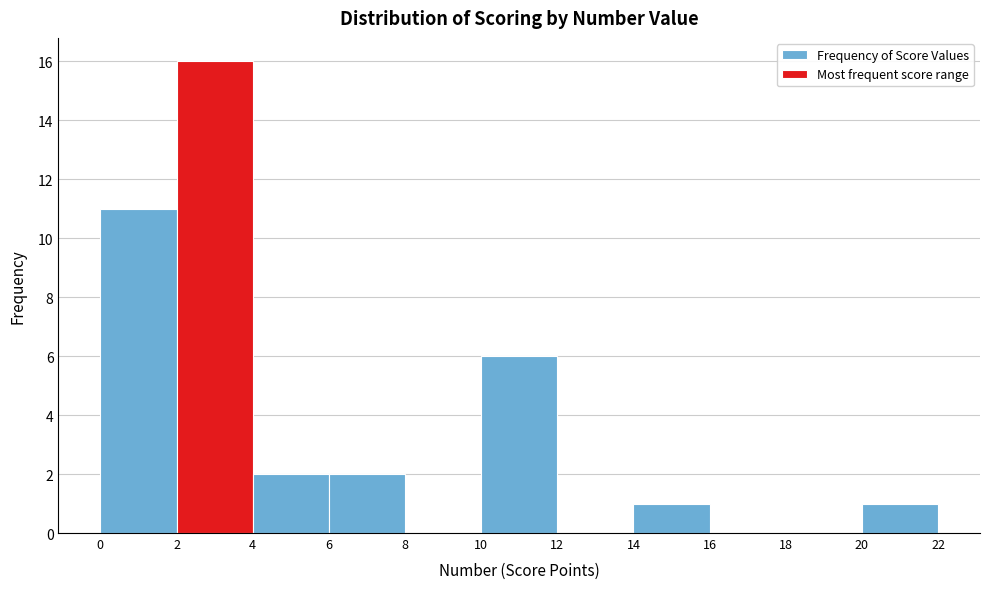

How tall is the bar that spans 4 to 6 on the x-axis? The values are not printed on the chart, so give them approximately, as read against the axis.

2